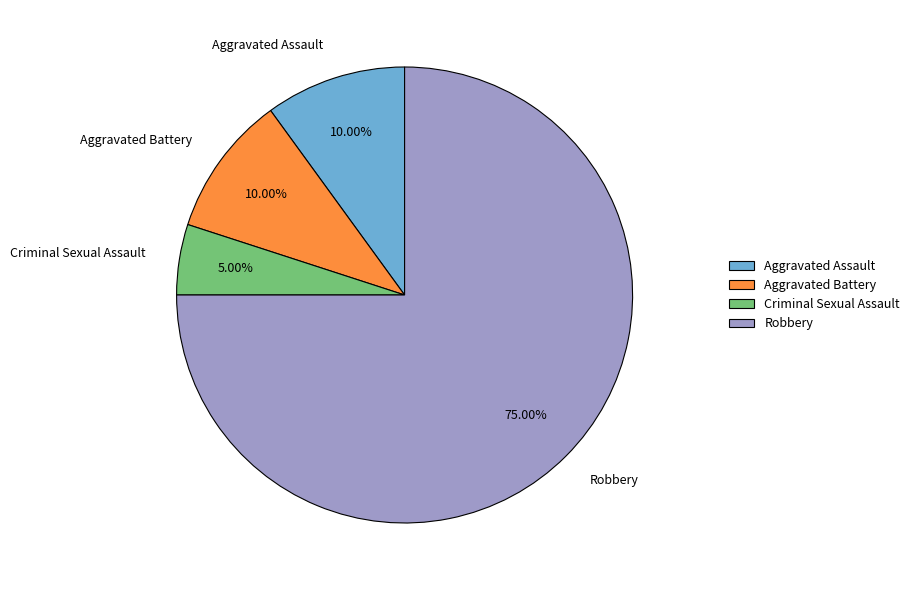

Which slice represents more than half of the pie?

Robbery